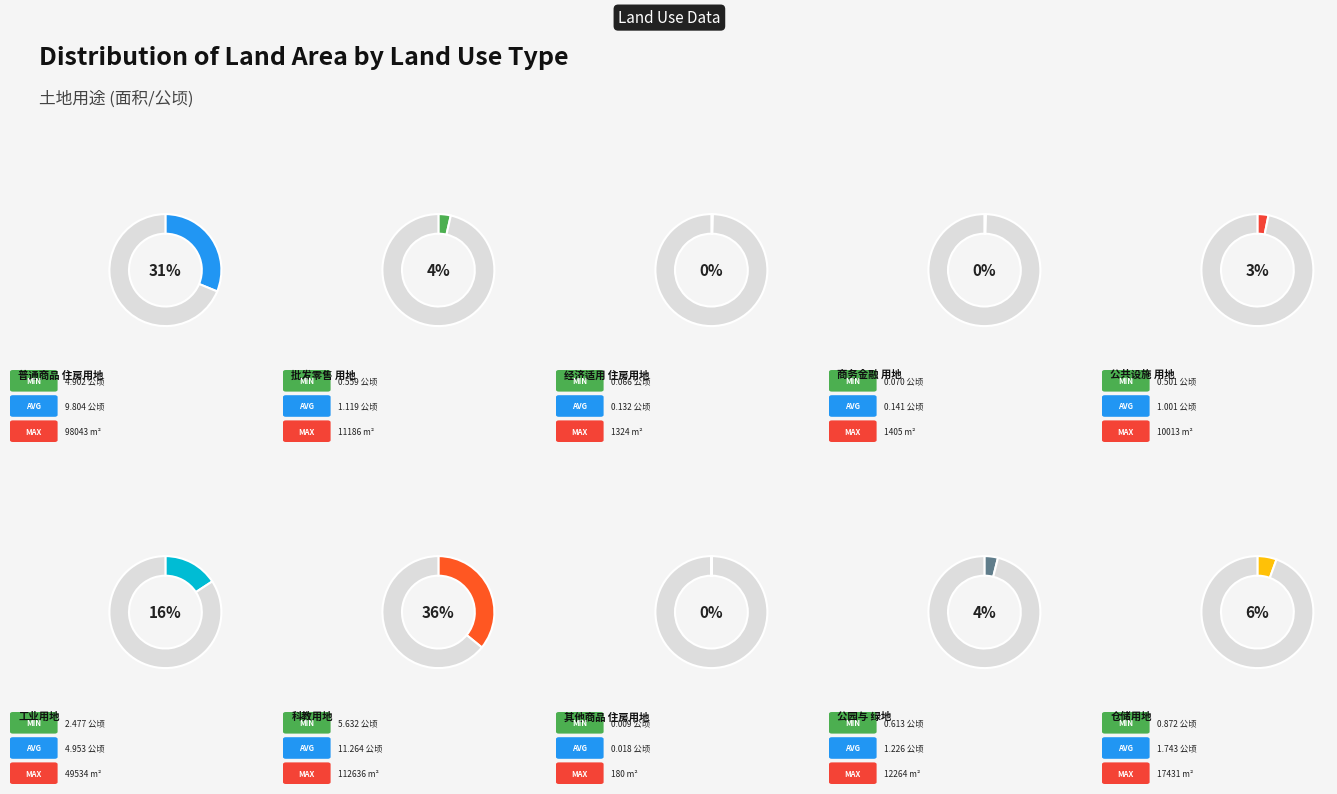

Does 科教用地 represent more than half of the total?

No